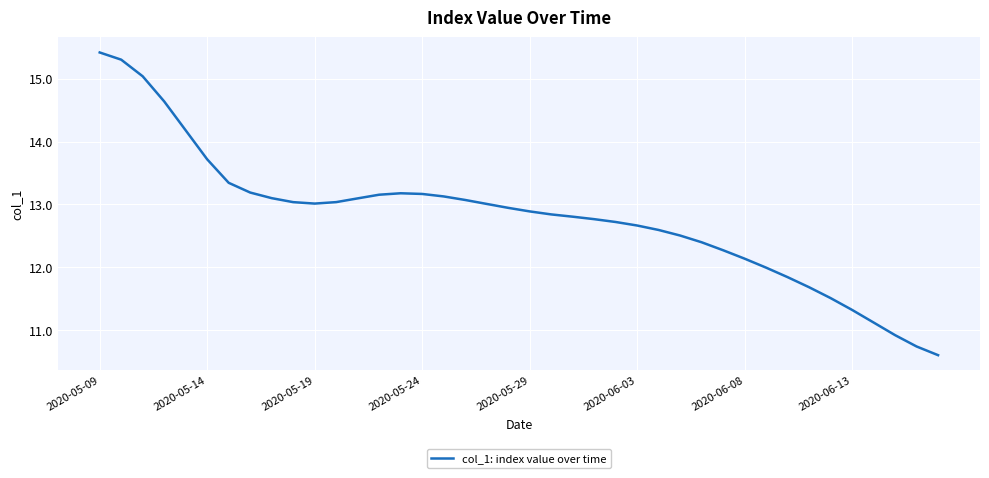

What is the difference between the maximum and minimum values?

4.8